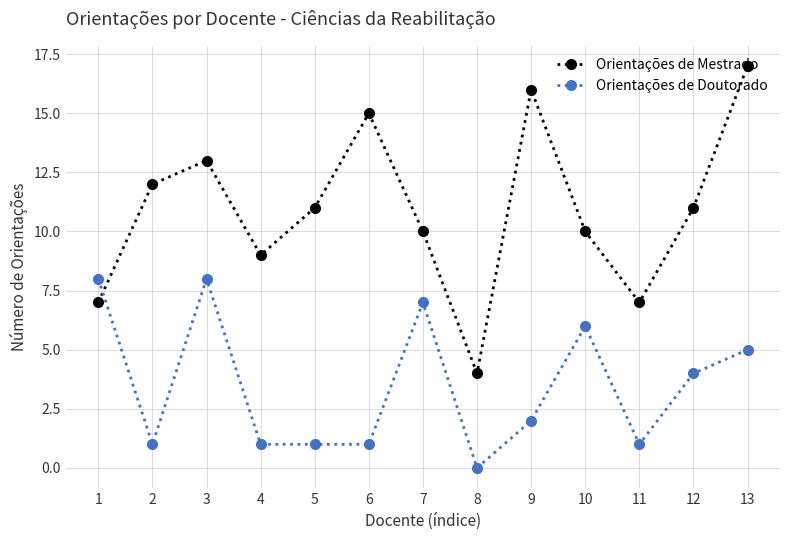

What is the total value across all series at 9?

18